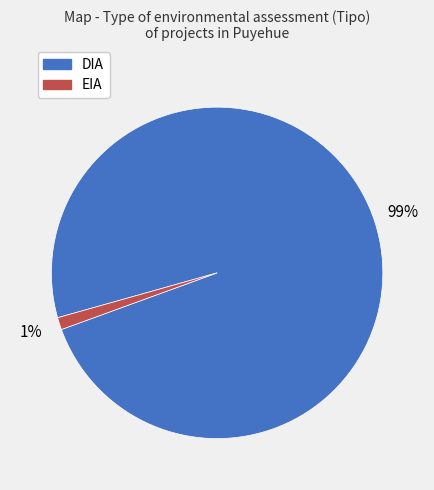

Combined, do EIA and DIA account for over 50%?

Yes